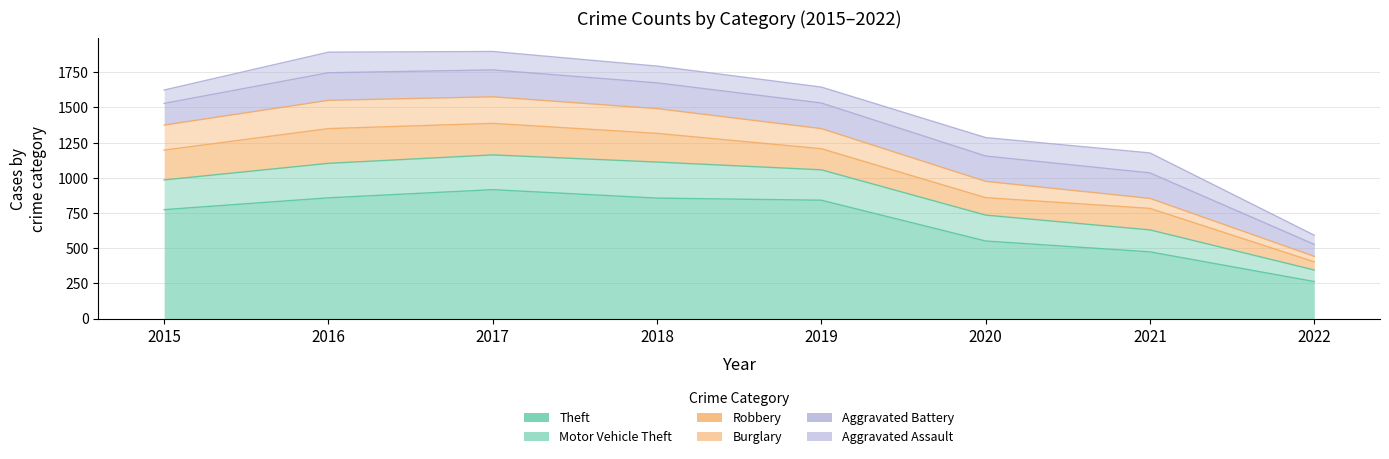

What is the difference between the second highest and minimum values in the Motor Vehicle Theft series?

165